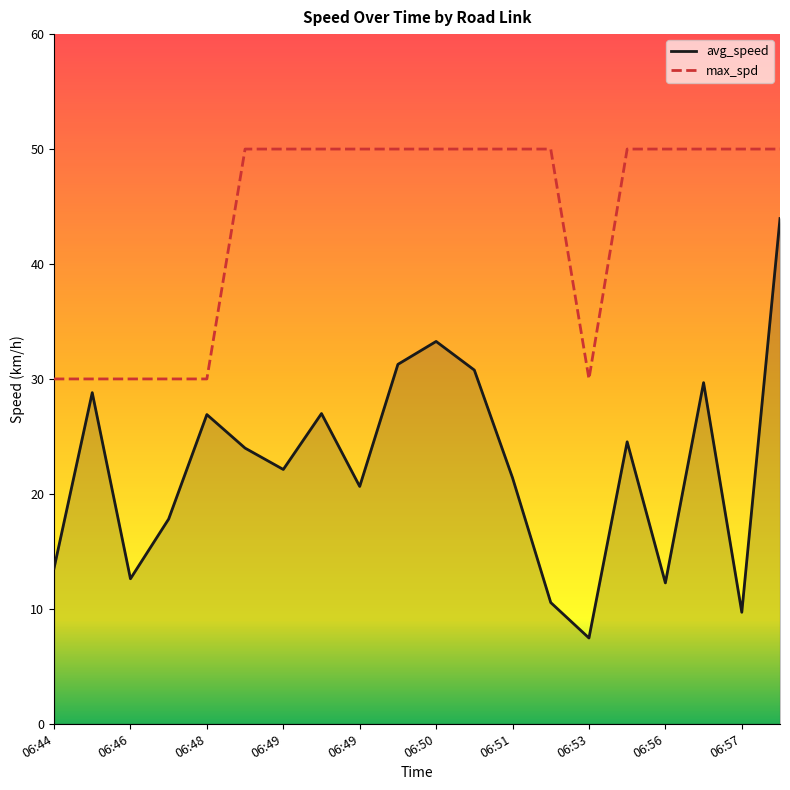

What is the difference between the maximum and minimum values in the max_spd series?

20.0